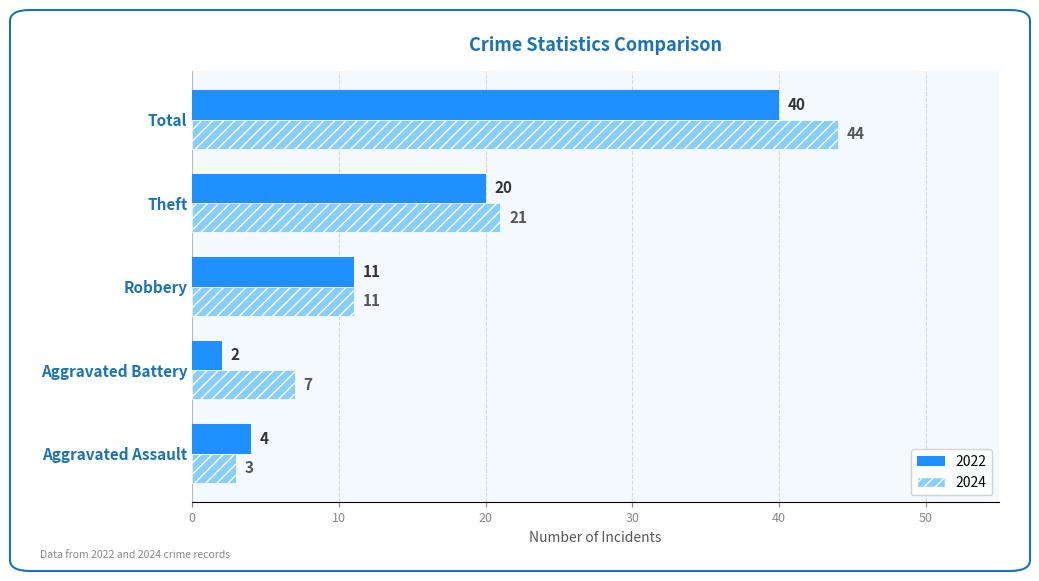

The value of 2024 at Theft is 6. True or false?

False